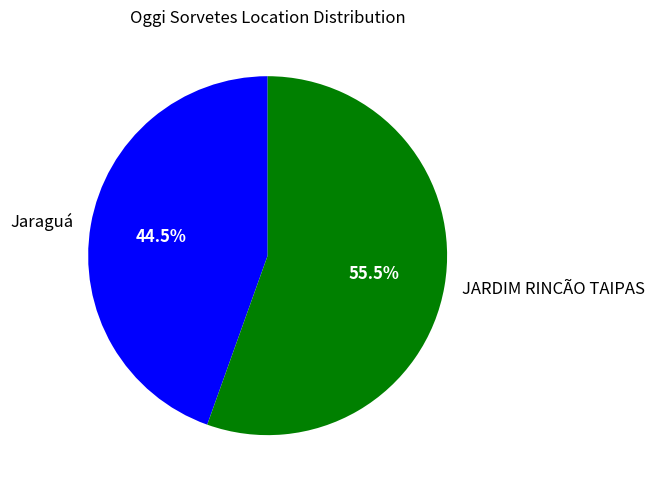

What percentage is NOT represented by Jaraguá?

55.5%